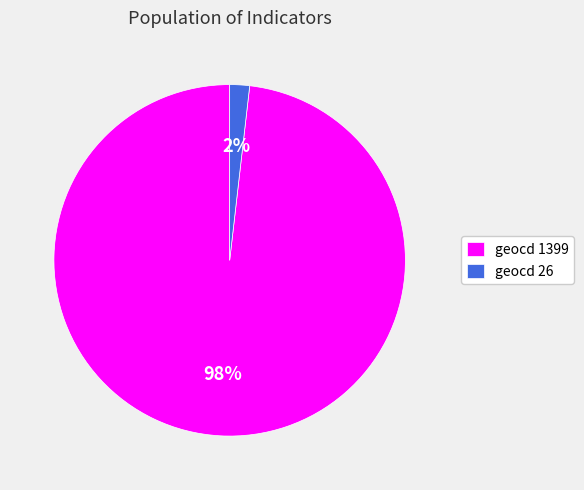

Which has a higher value, geocd 26 or geocd 1399?

geocd 1399